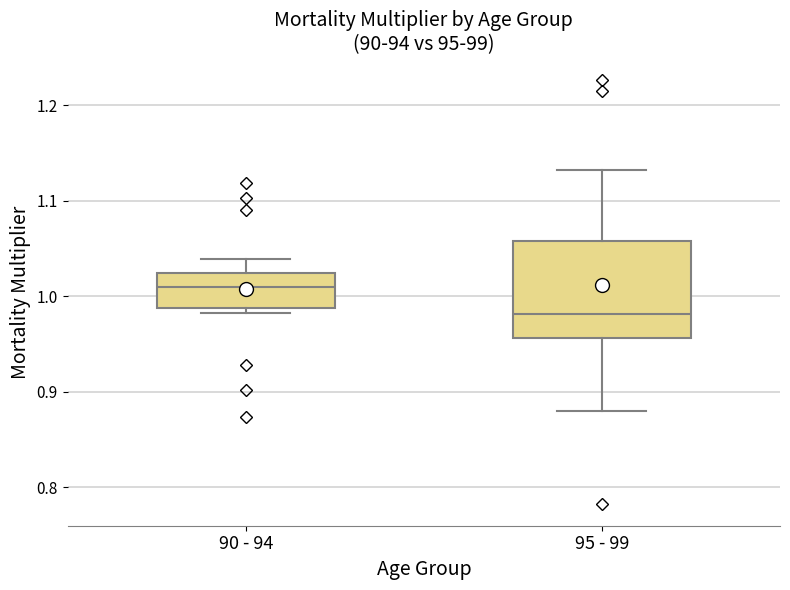

Which box is the tallest, from its lower edge to its upper edge?

95 - 99